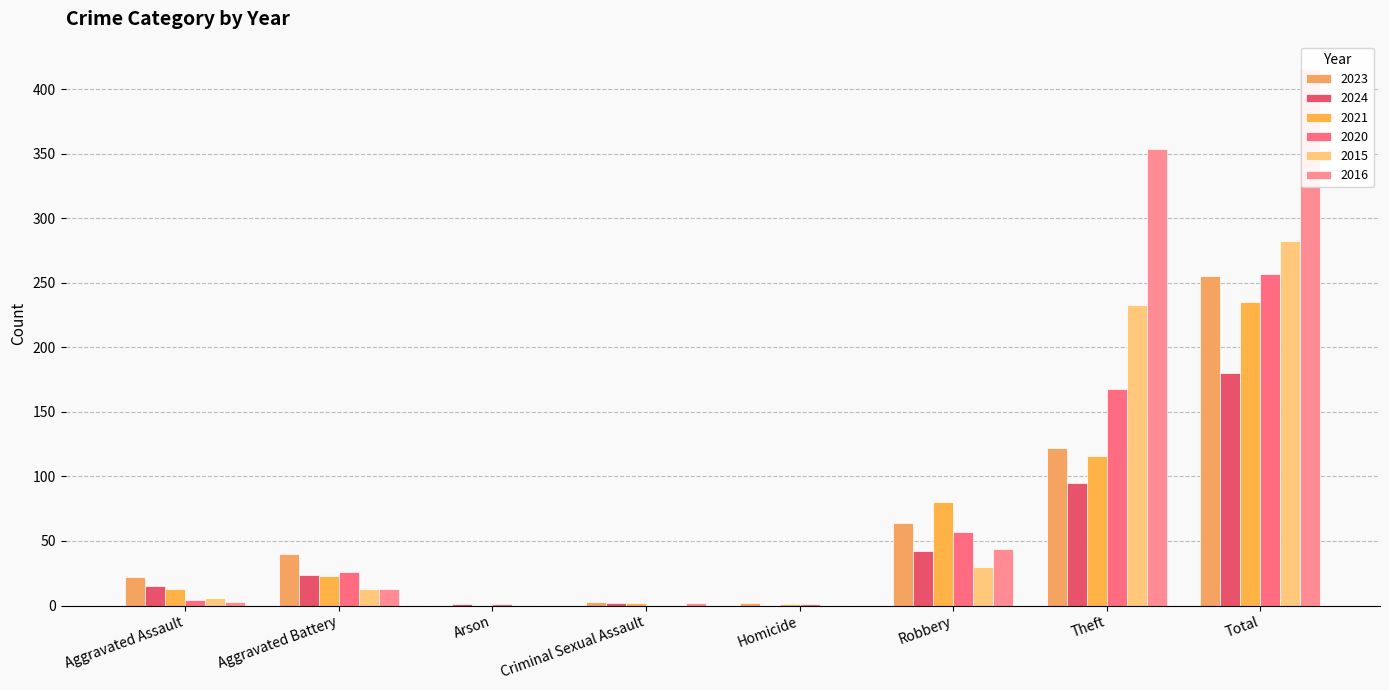

The 2020 series shows 1 at Arson. True or false?

False